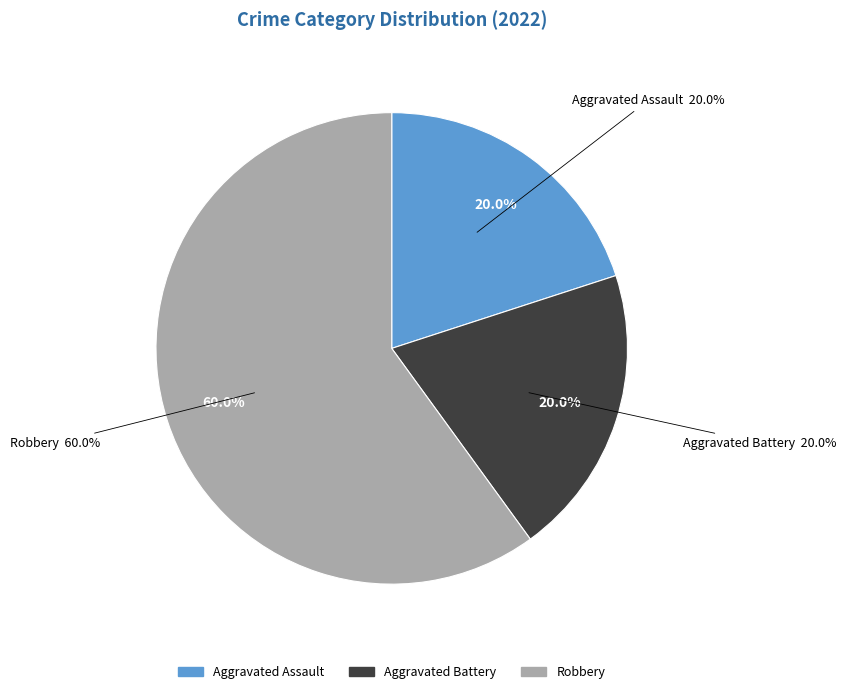

What is the ratio of the value at Aggravated Assault to the value at Robbery?

0.3